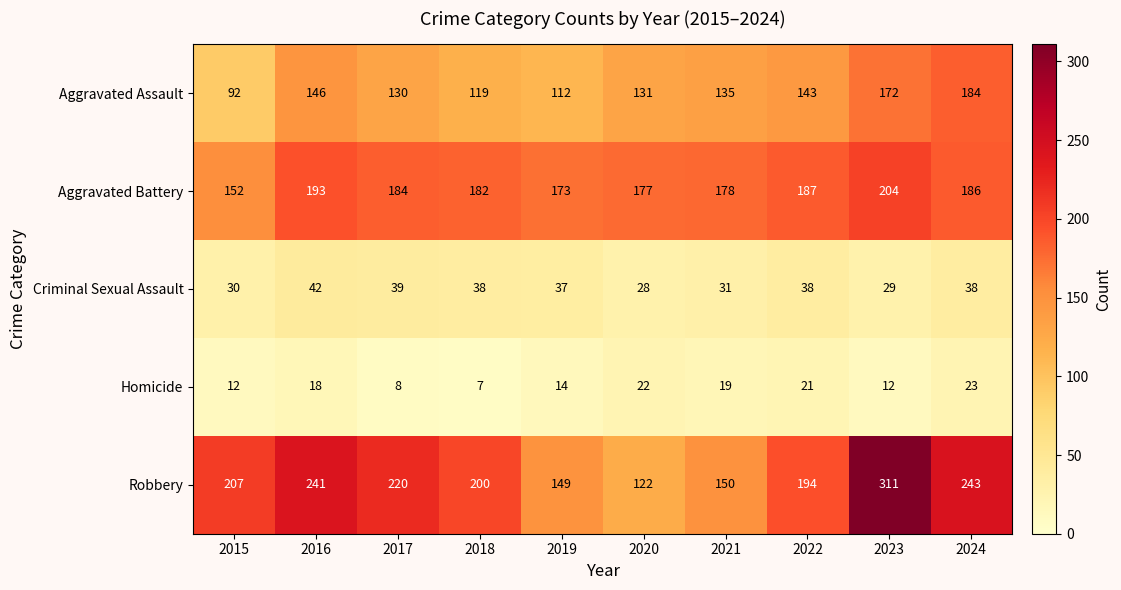

True or false: Homicide has a value of 19 at 2021.

True